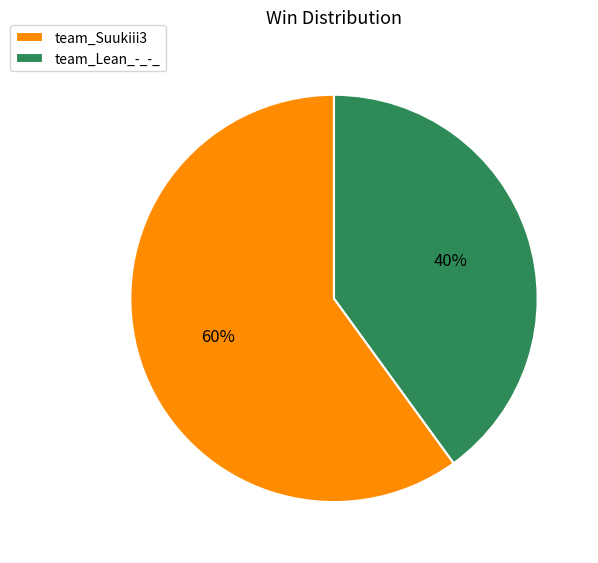

Which slice is the largest?

team_Suukiii3